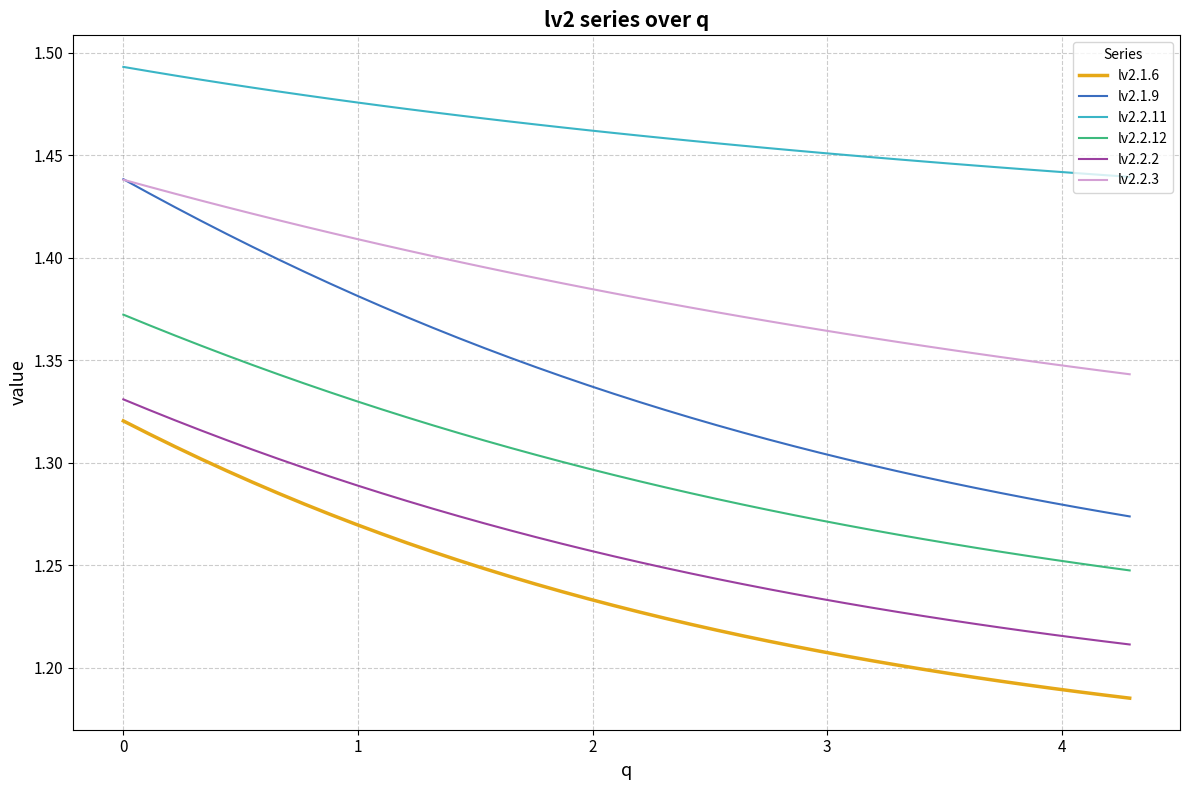

True or false: lv2.2.3 and lv2.2.12 cross at least once.

False